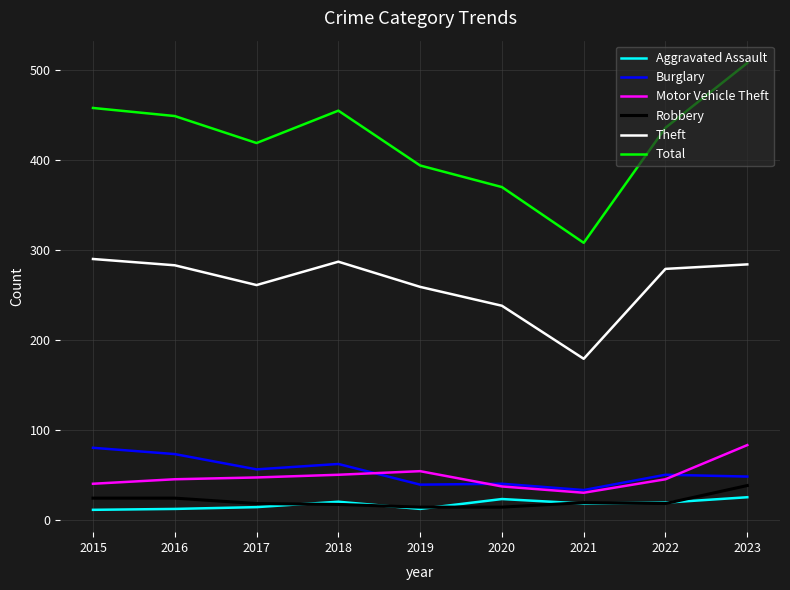

Is the value of Motor Vehicle Theft at 2021 greater than the value of Robbery at 2017?

Yes